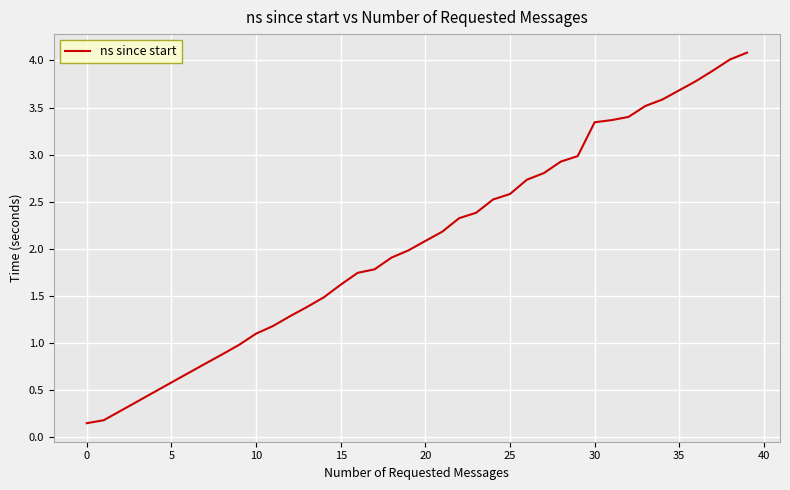

What is the difference between the maximum and minimum values?

3.9